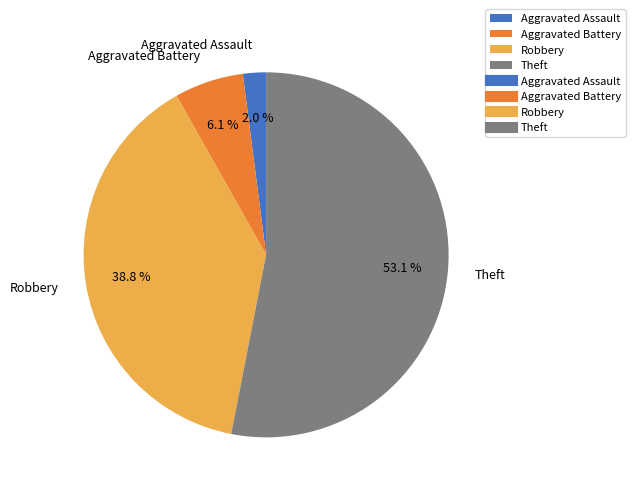

How many slices are in this pie chart?

4